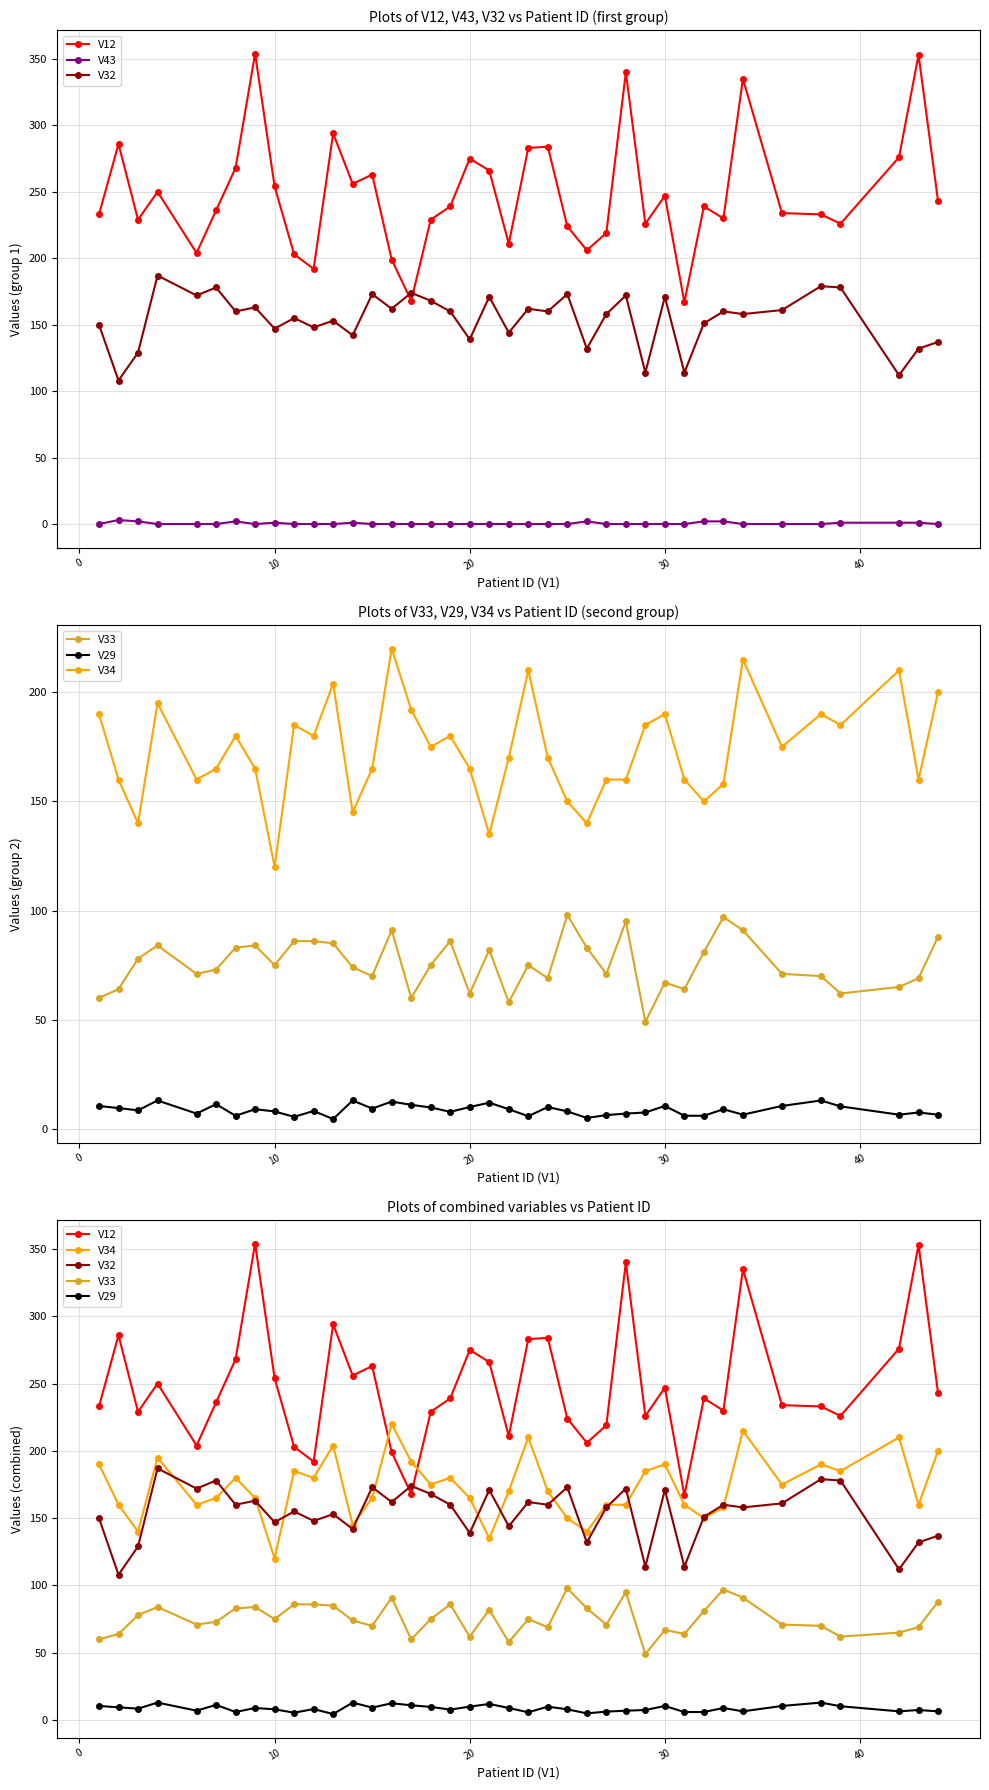

True or false: V29 and V12 intersect in this chart.

False